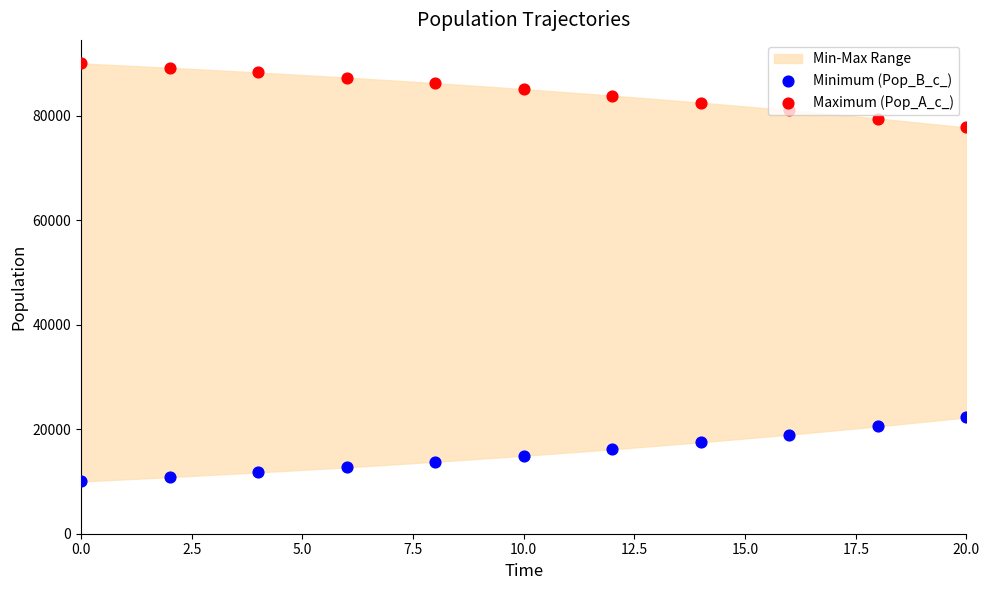

Which series has the widest spread of Y values?

Minimum (Pop_B_c_)